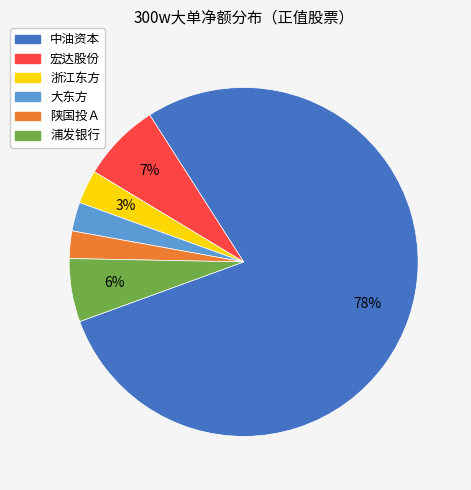

To the nearest percent, what portion does 浦发银行 represent?

6%